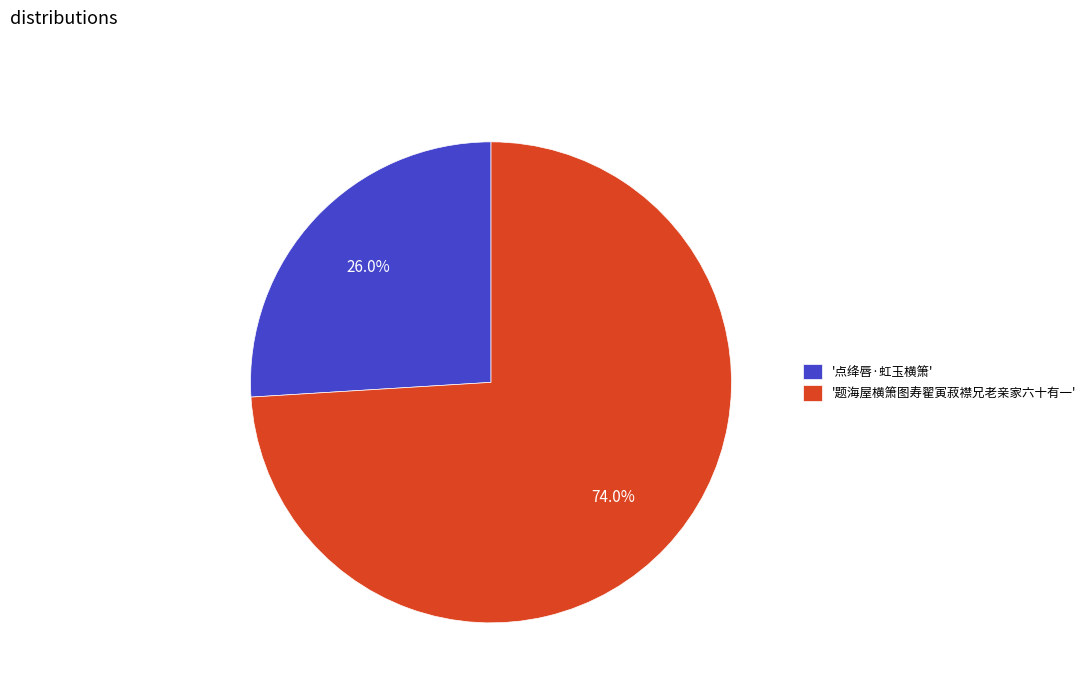

Is there any slice that represents more than half of the pie?

Yes